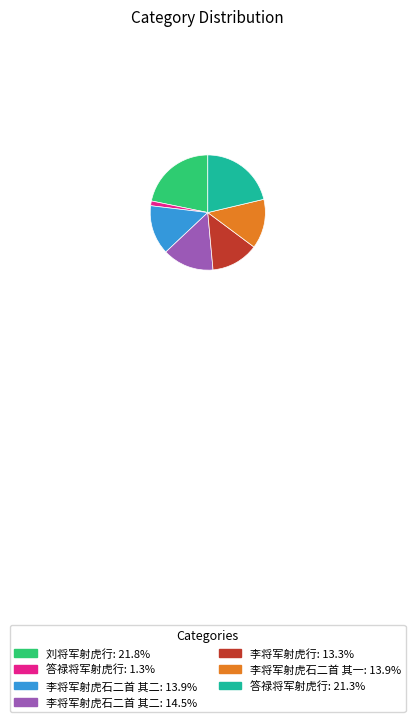

Is there any slice that represents more than half of the pie?

No